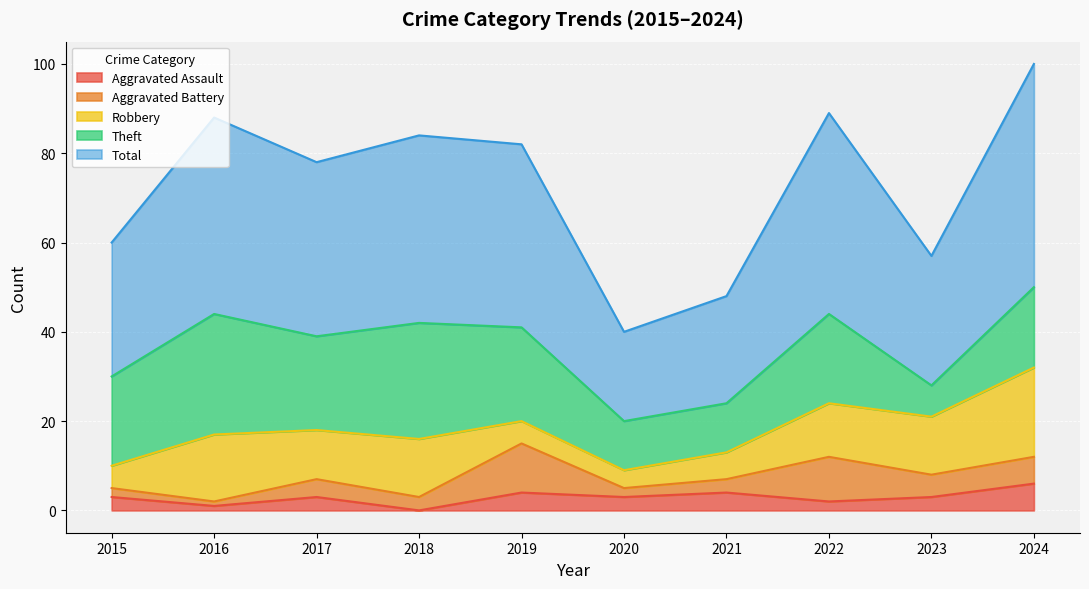

What is the value of the Theft point at the 3rd from the left?

21